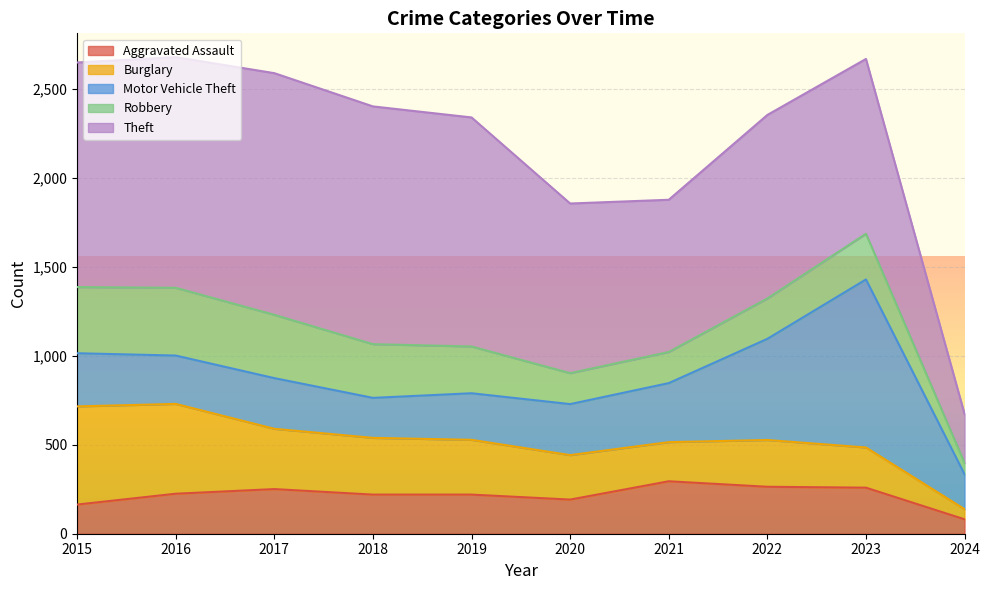

Where is Robbery nearest to the value 222?

2022